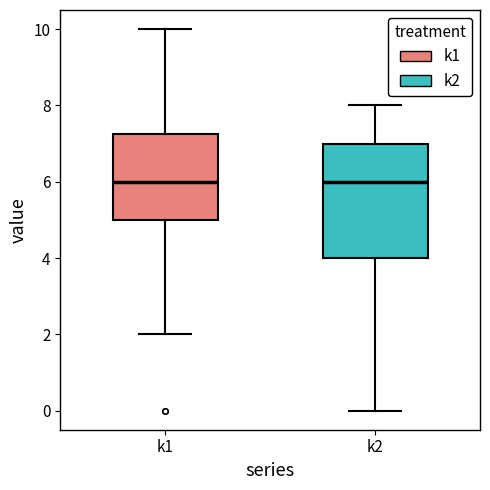

Which box is the tallest, from its lower edge to its upper edge?

k2